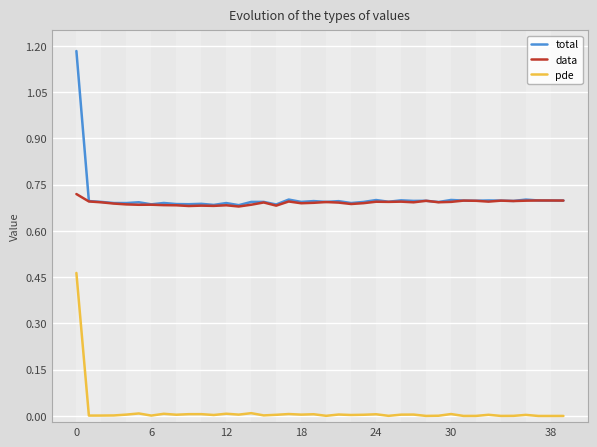

Which series has the largest range (max minus min)?

total